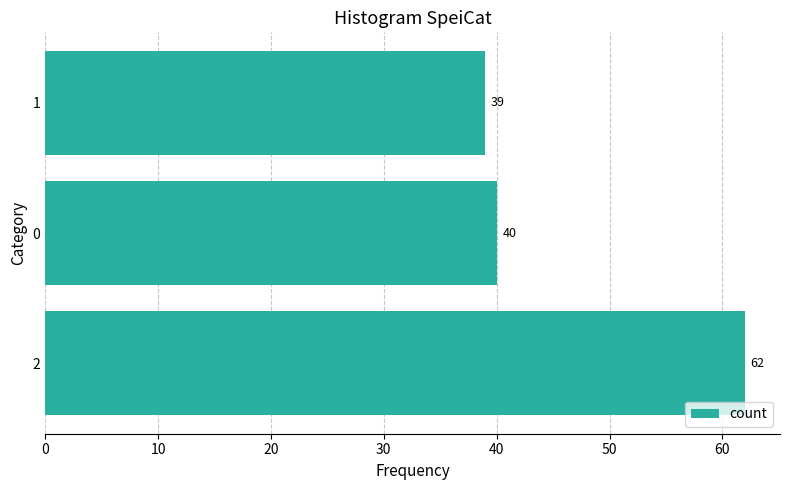

List the labels in order of value, smallest first.

1, 0, 2